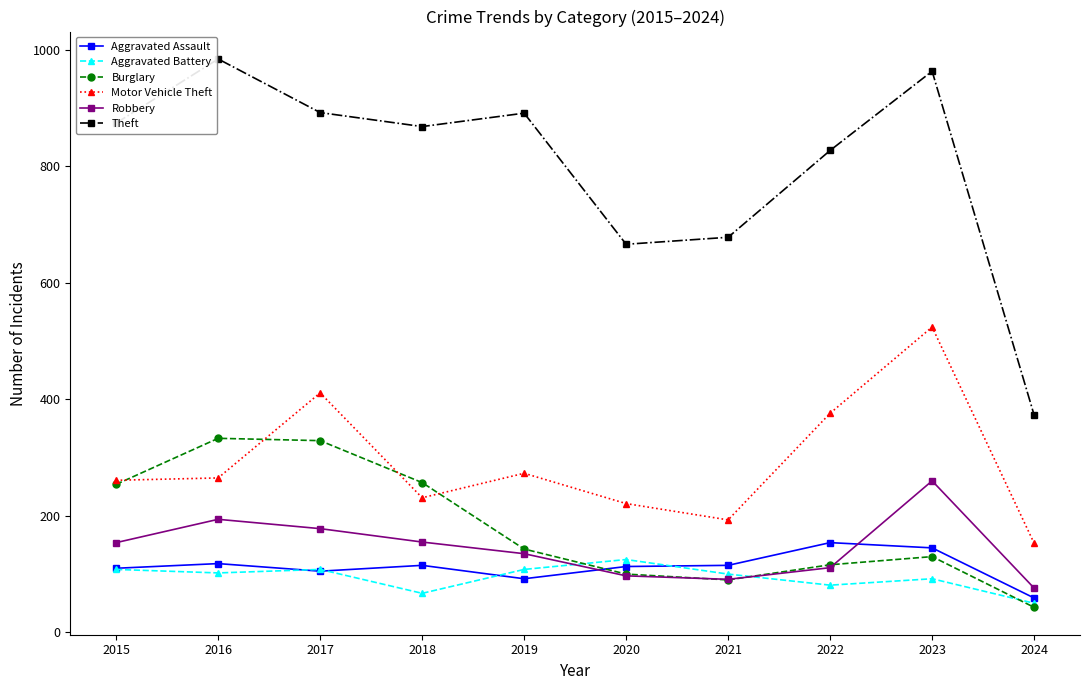

List the series in order of their peak value, lowest first.

Aggravated Battery, Aggravated Assault, Robbery, Burglary, Motor Vehicle Theft, Theft